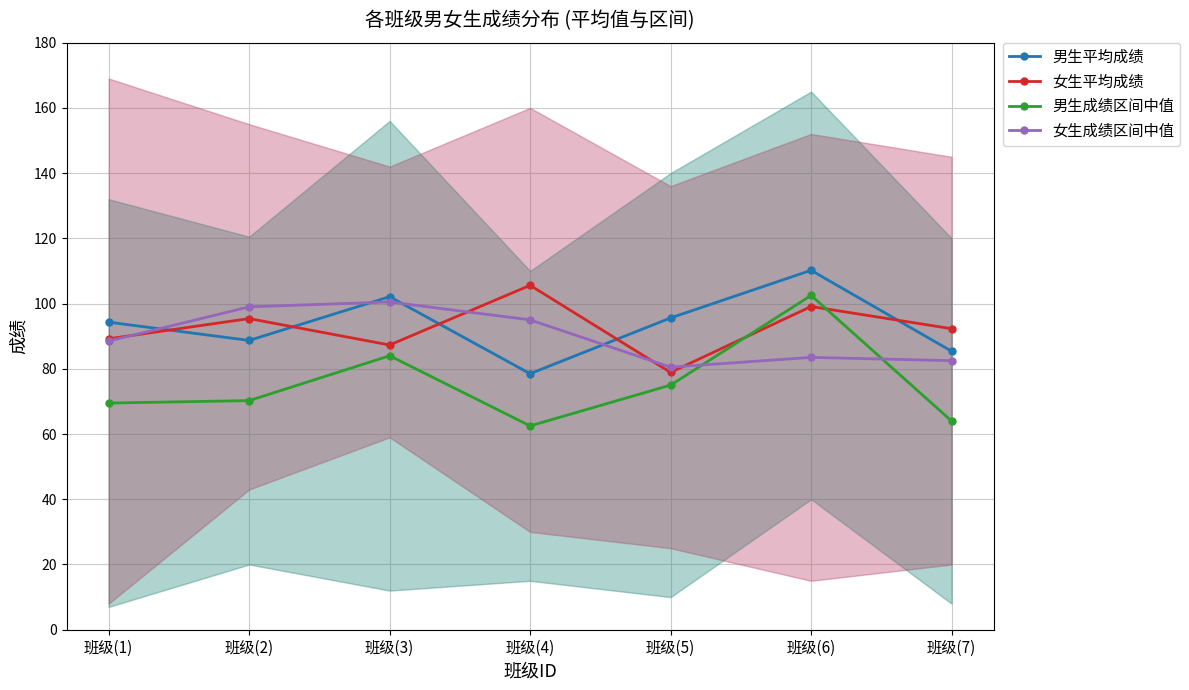

What are all the series names shown in the legend?

男生平均成绩, 女生平均成绩, 男生成绩区间中值, 女生成绩区间中值